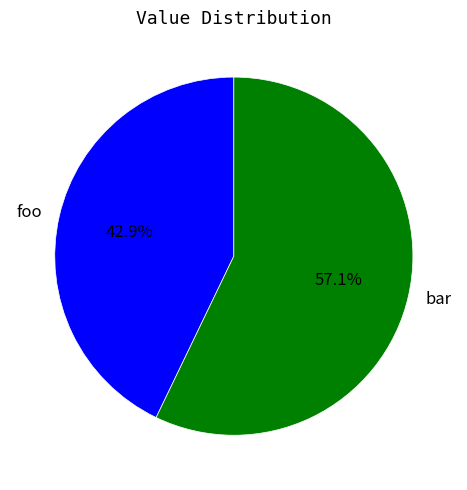

What percentage do foo and bar together represent?

100.0%